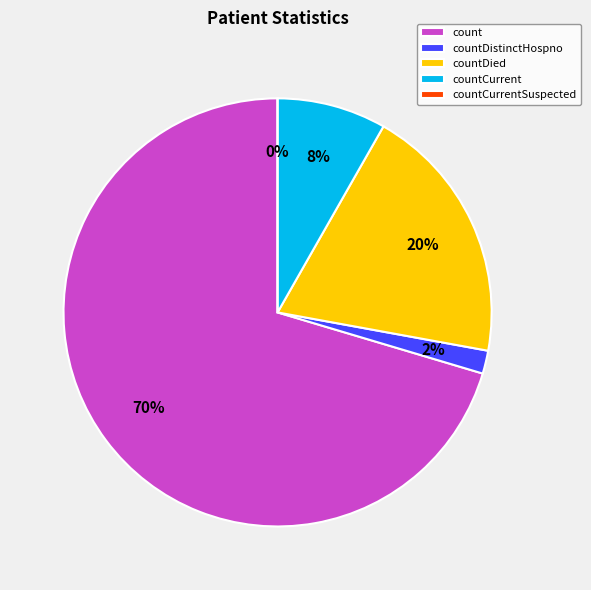

Count the number of slices in the pie.

5